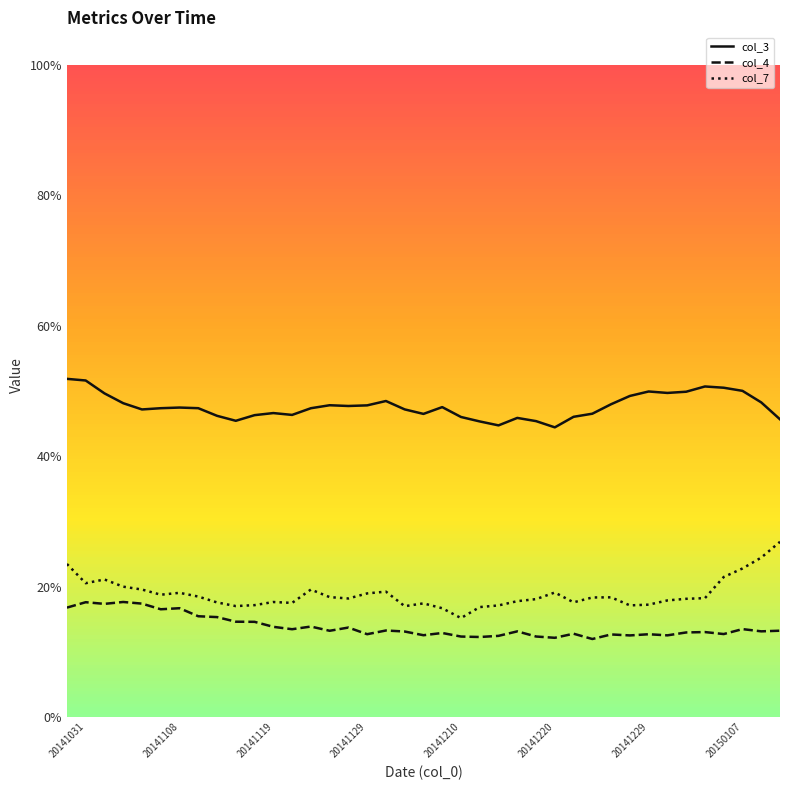

How many interior local peaks does the col_4 series have?

13